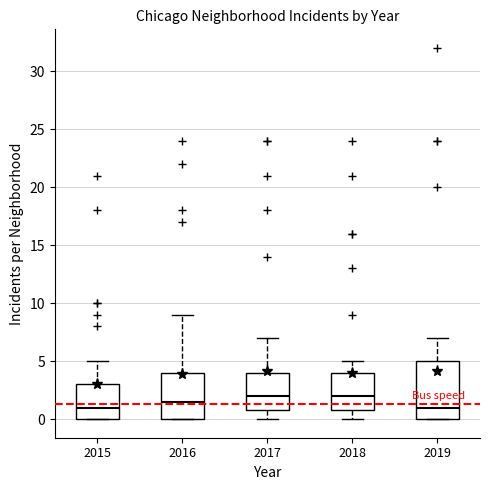

Where does the median line of the box at x = 2015 sit on the y-axis? The values are not printed on the chart, so give them approximately, as read against the axis.

1.0